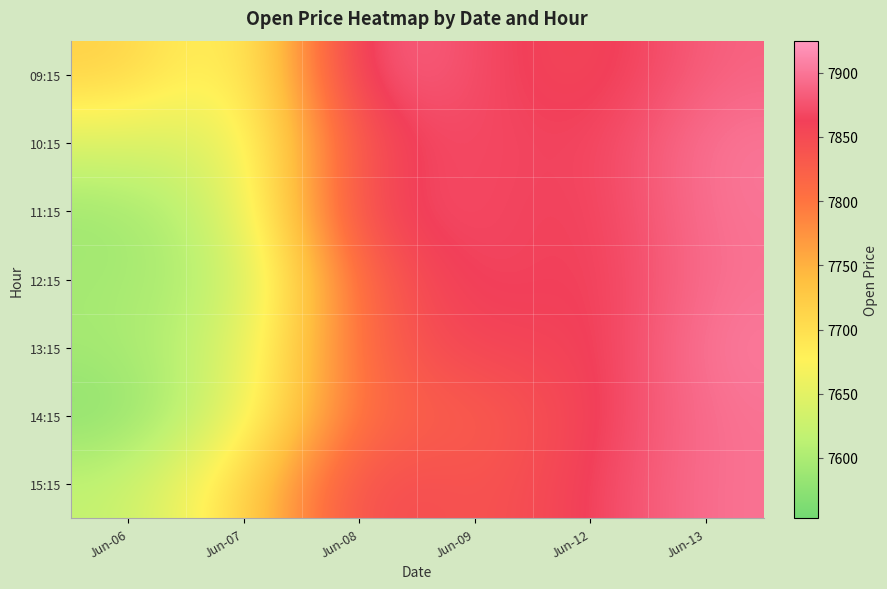

How many data points does each series have?

6